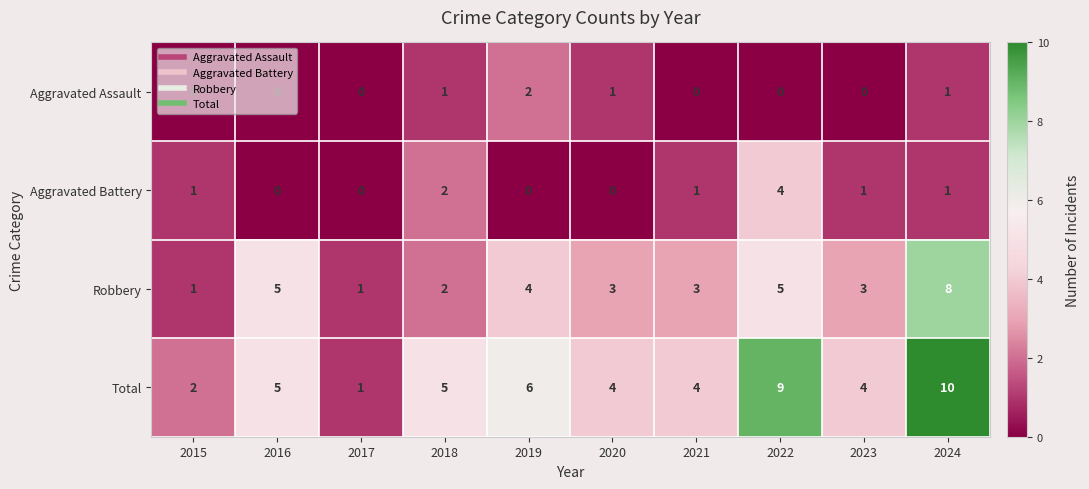

Which series has the widest spread of values?

Total